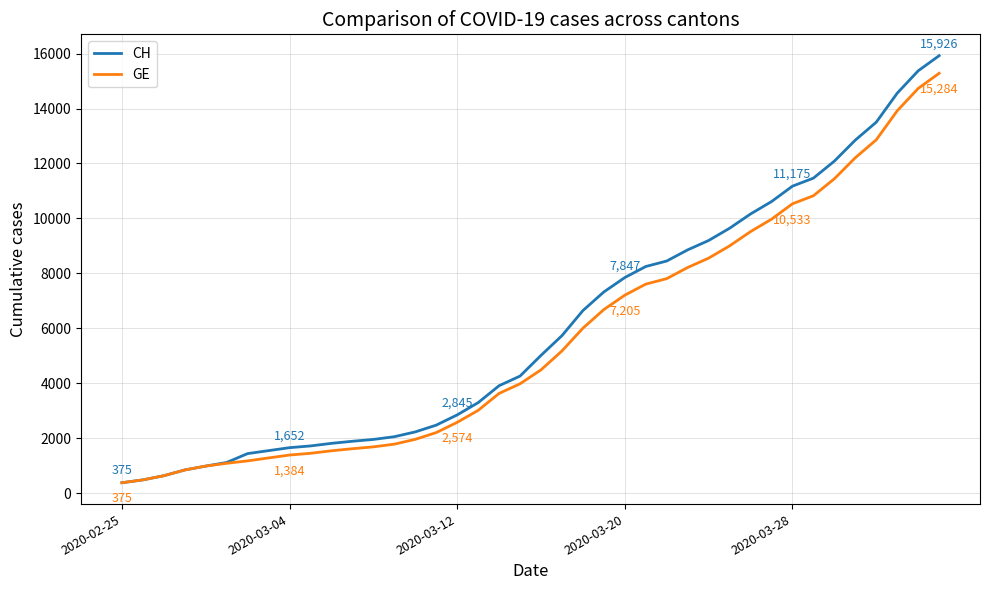

What are all the series names shown in the legend?

CH, GE